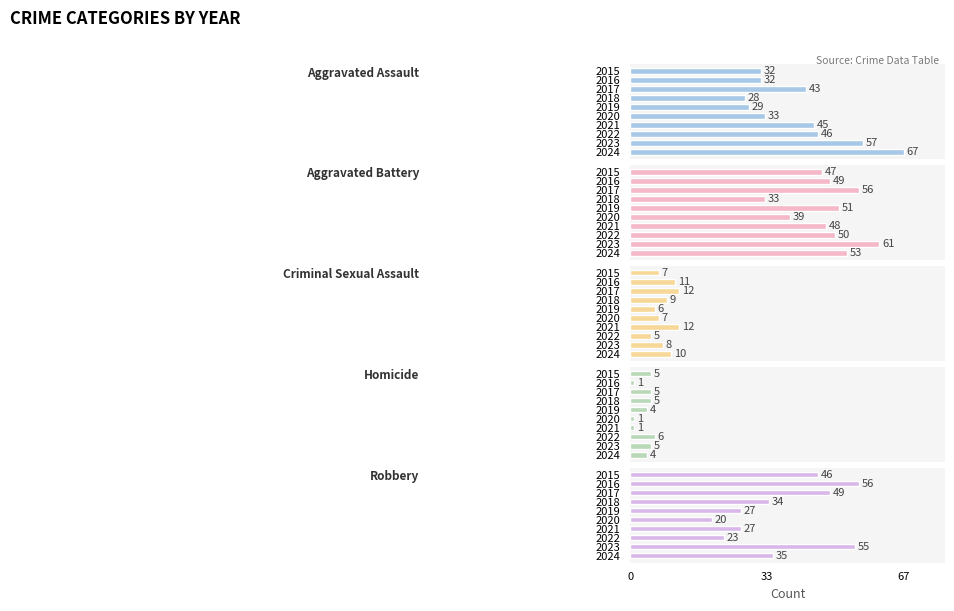

Count the Criminal Sexual Assault values in the range 7 to 11.

6